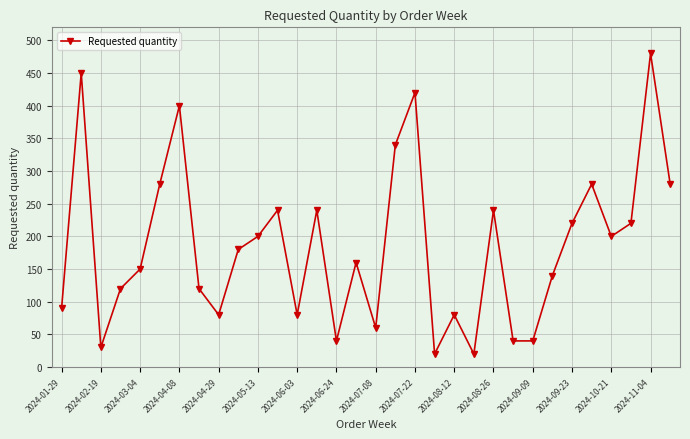

Count the number of categories in the chart.

32